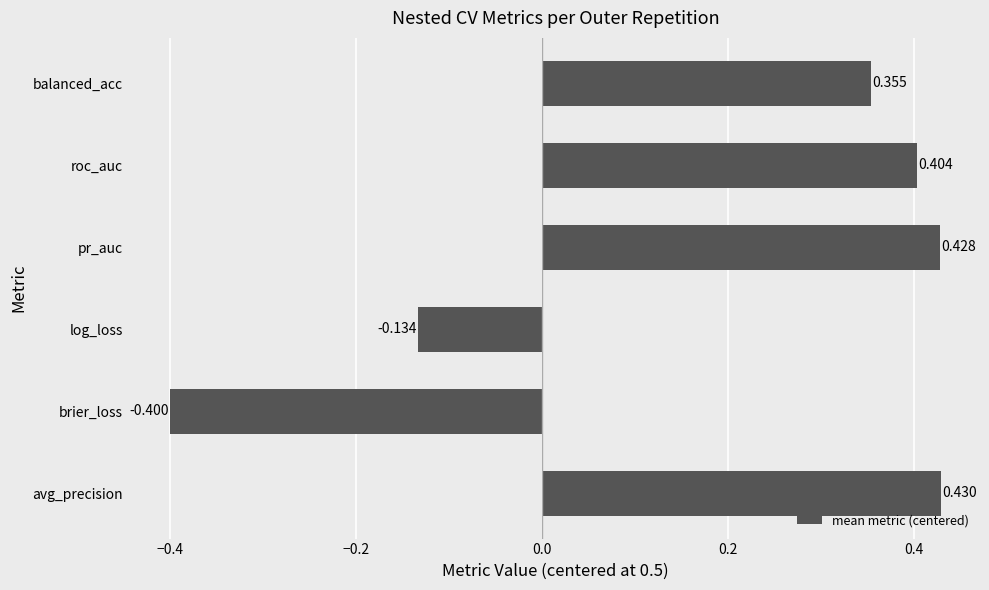

Are the bars grouped side by side (vs. stacked)?

No